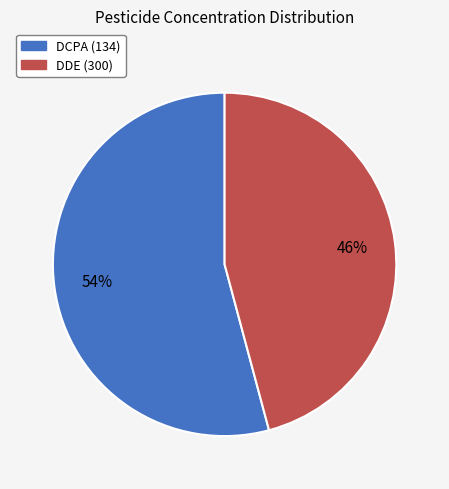

How many slices are in this pie chart?

2